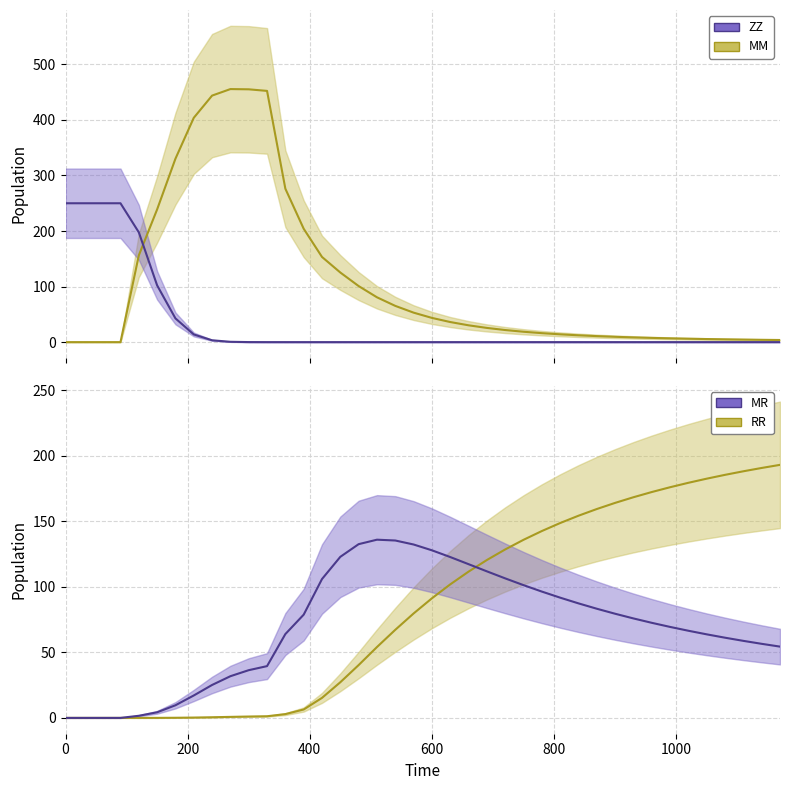

List the series in order of their overall mean, lowest first.

ZZ_line, MR_line, RR_line, MM_line